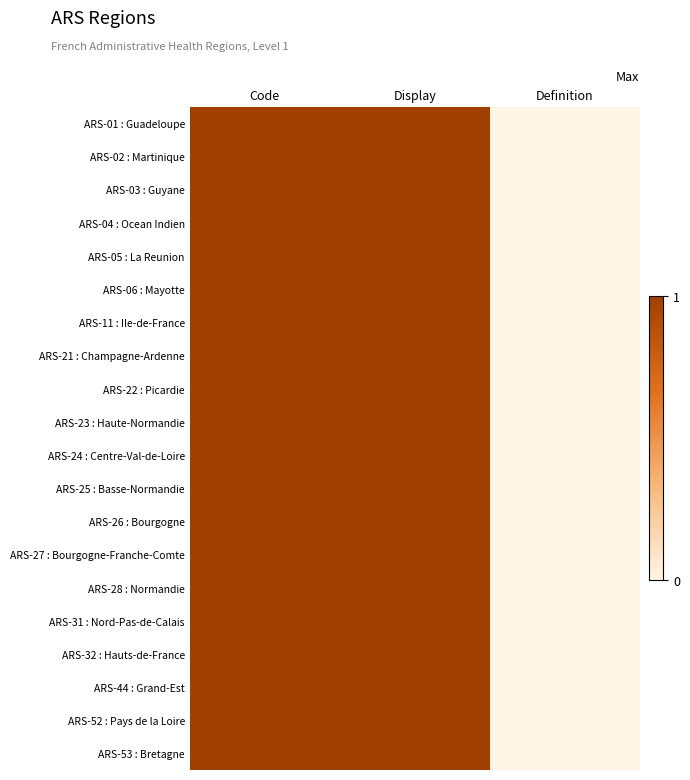

What is the total value across all series at Display?

20